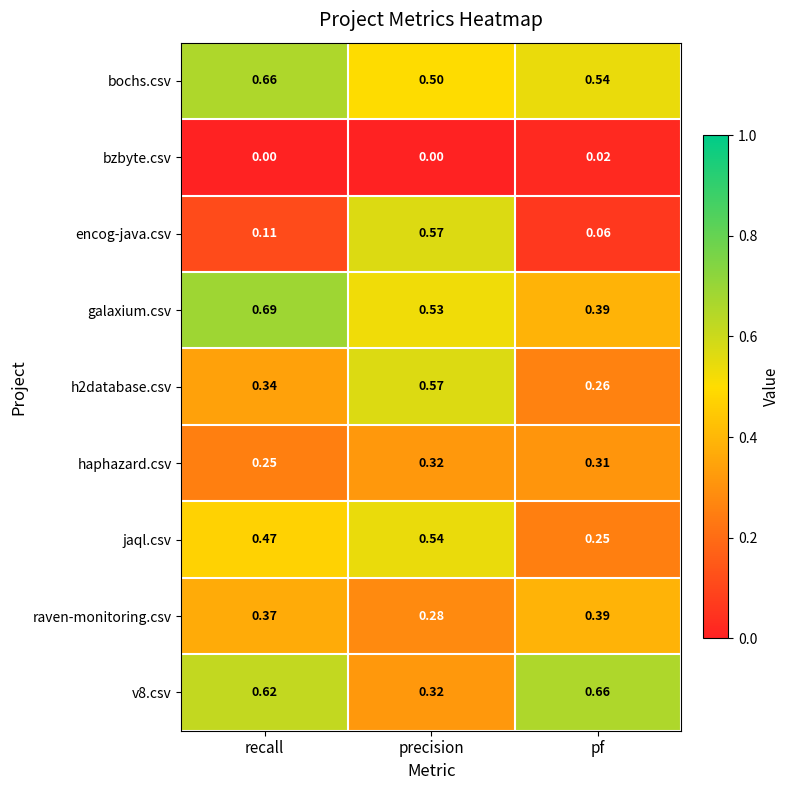

At which label is raven-monitoring.csv closest to 0?

precision